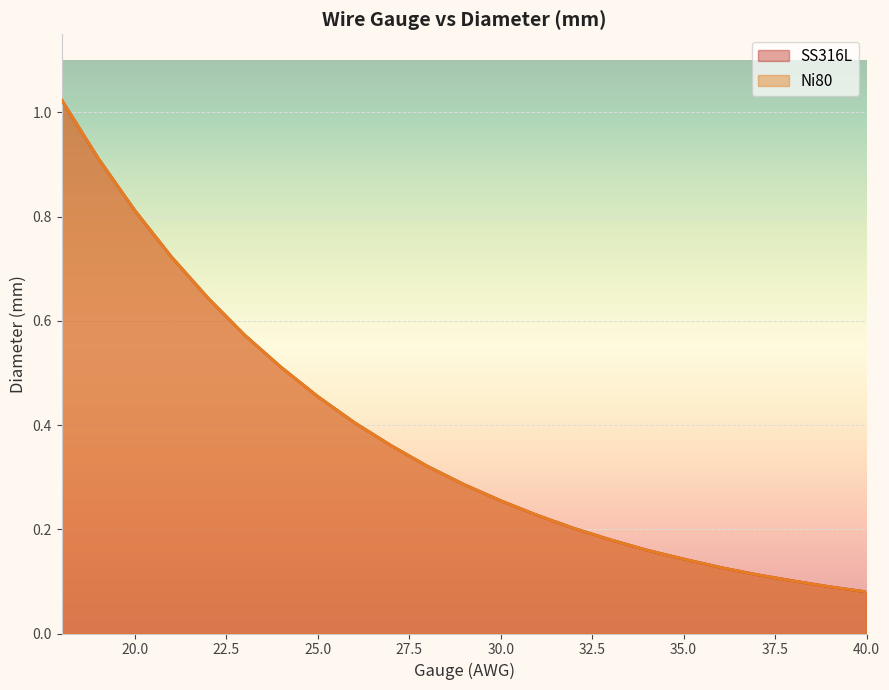

What is the greatest value displayed?

1.0